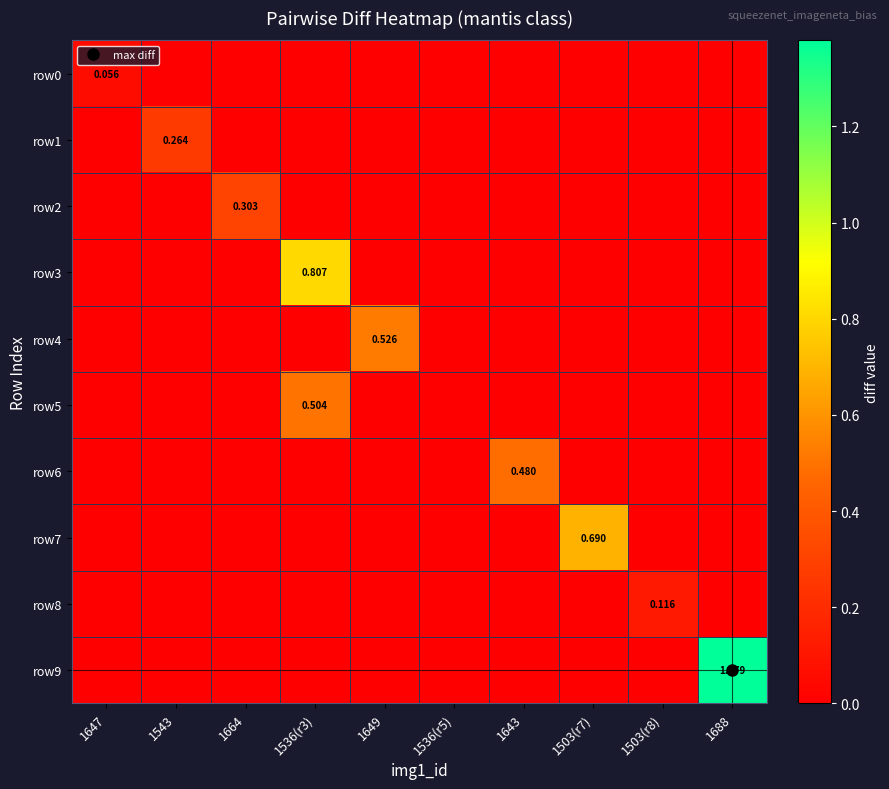

What is the spread (max minus min) of values at 1647?

0.1